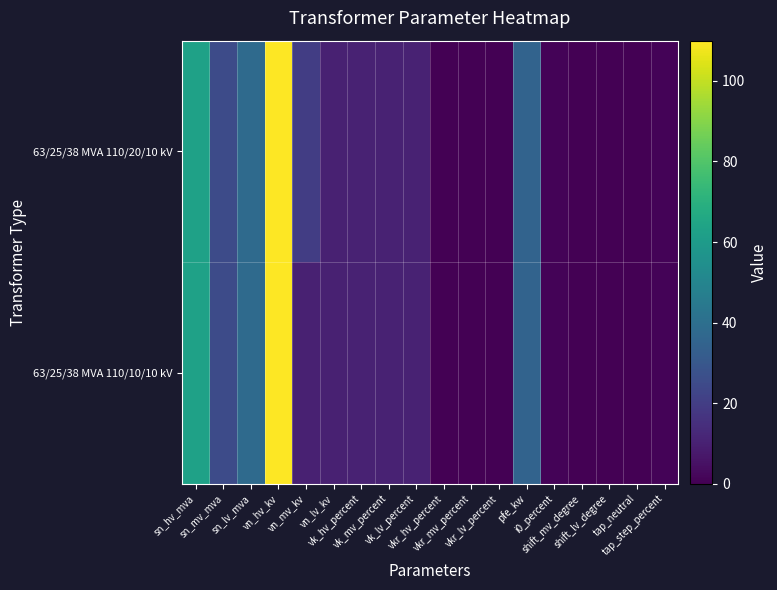

What is the total value across all series at tap_step_percent?

2.4